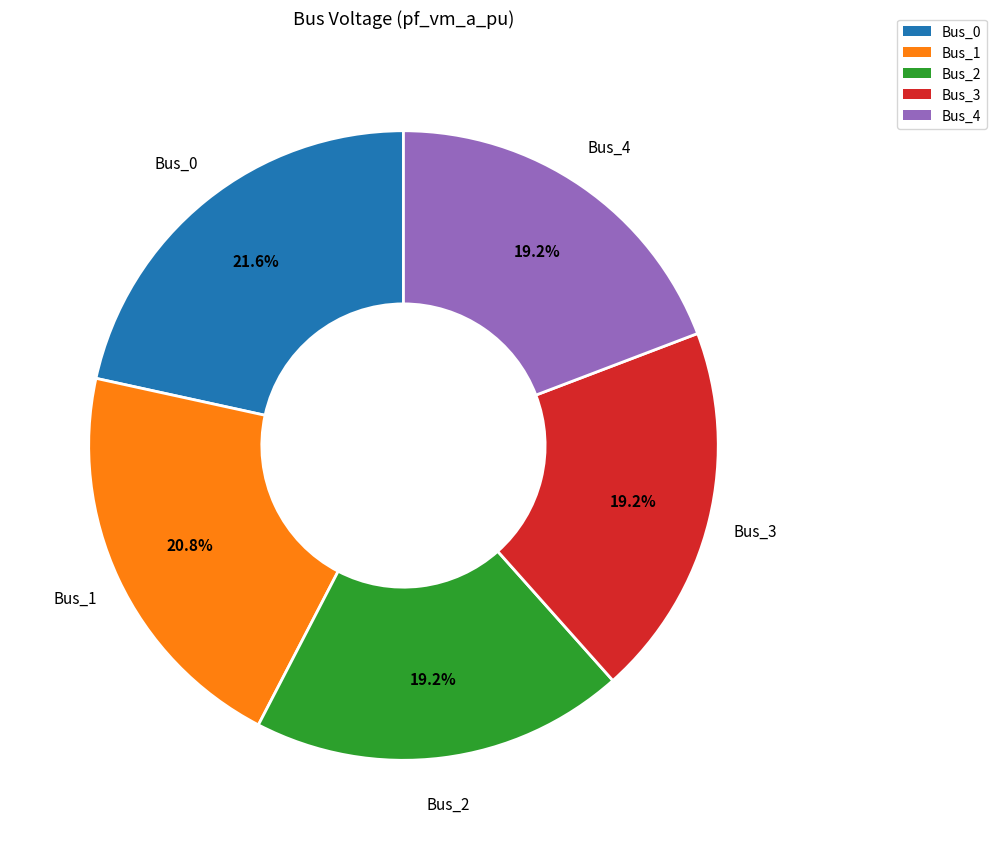

Is the sum of Bus_1 and Bus_4 greater than half?

No